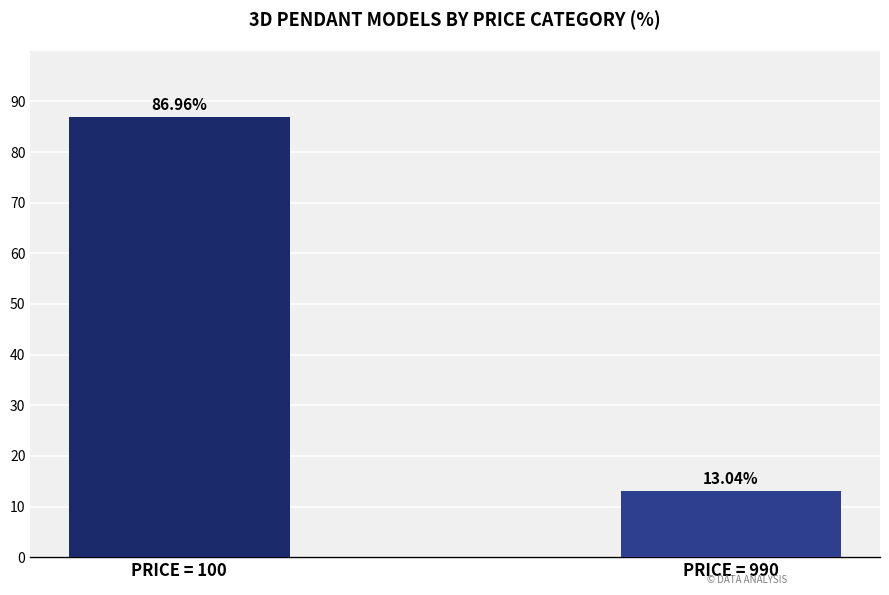

True or false: the data shows 87.0 at PRICE = 100.

True